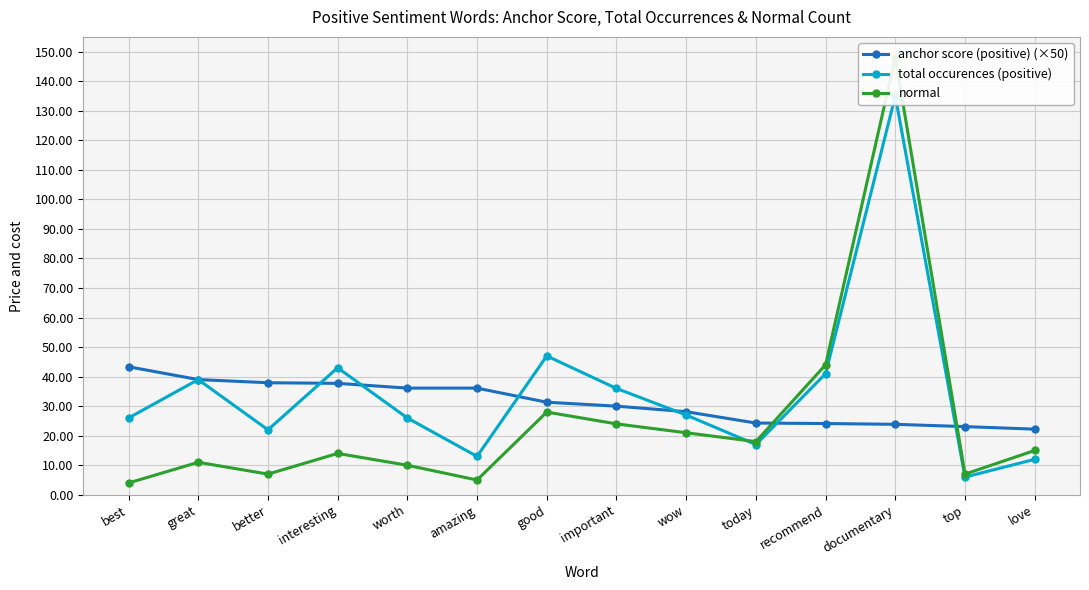

Count the number of data series in this chart.

3